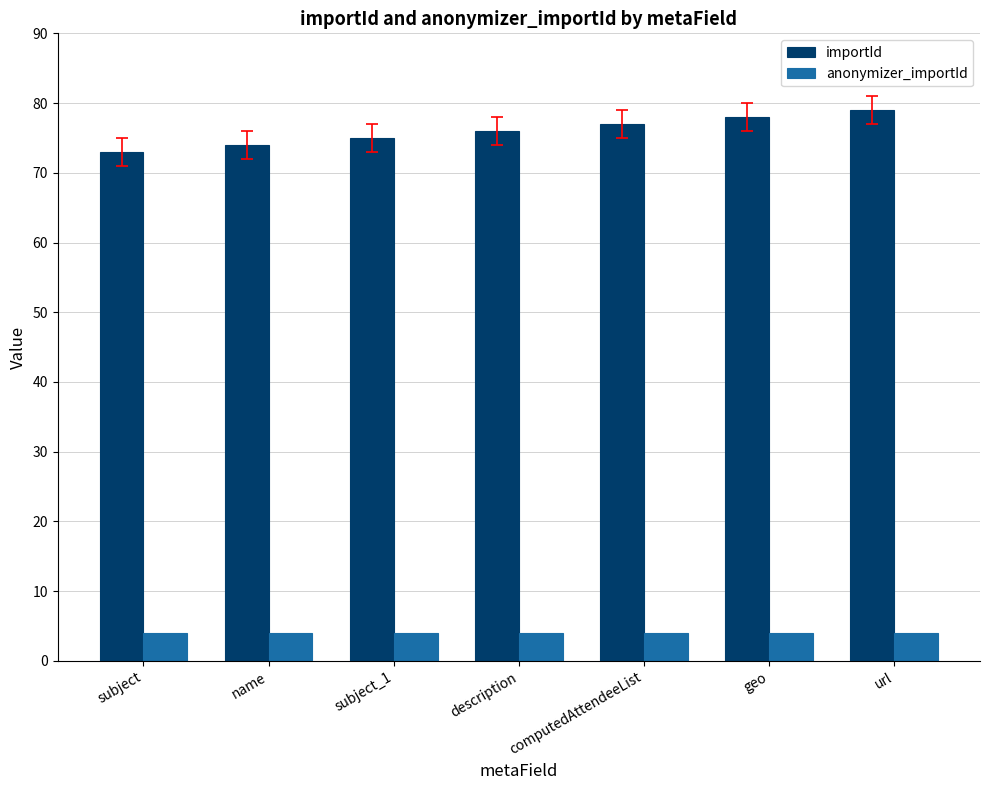

How many distinct data groups are displayed?

2